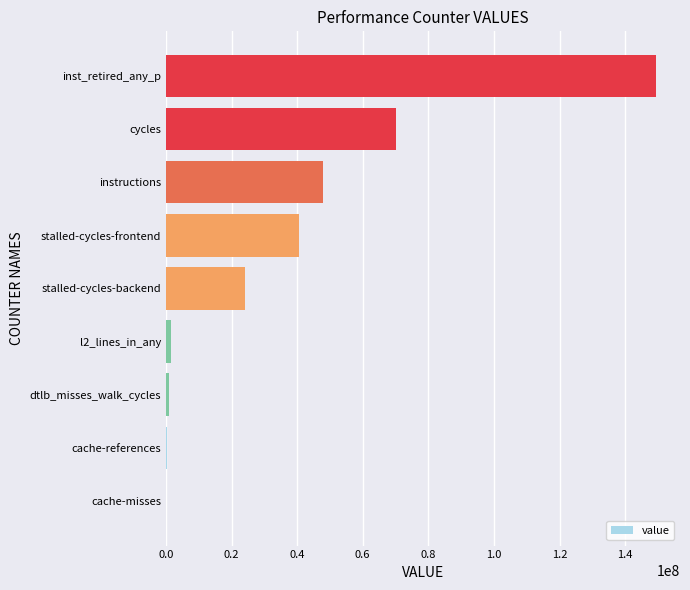

Between stalled-cycles-backend and cycles, which is larger?

cycles